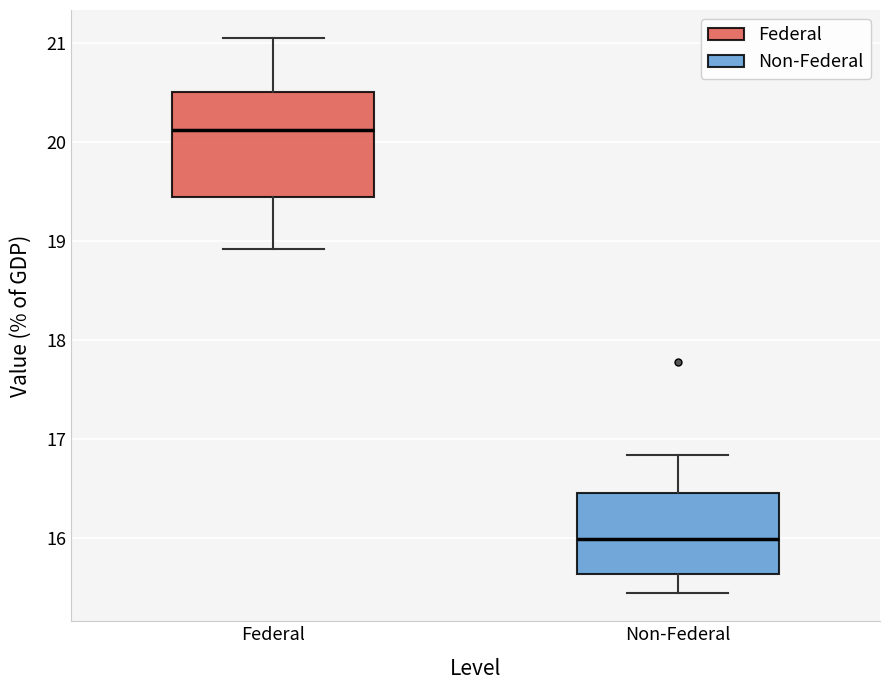

Reading left to right, transcribe this box plot: for each box, give where its median line is, the range the box spans, and where its two whiskers end, as read against the y-axis. The values are not printed on the chart, so give them approximately, as read against the axis.

Federal: median 20.1, box 19.4 to 20.5, whiskers 18.9 to 21.1
Non-Federal: median 16.0, box 15.6 to 16.5, whiskers 15.4 to 16.8